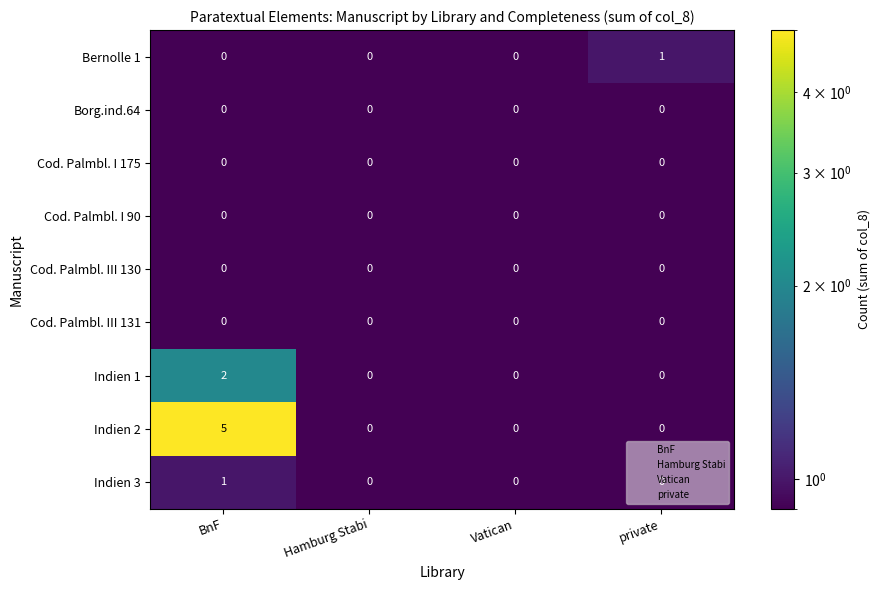

At which category does the chart reach its peak across all series?

BnF